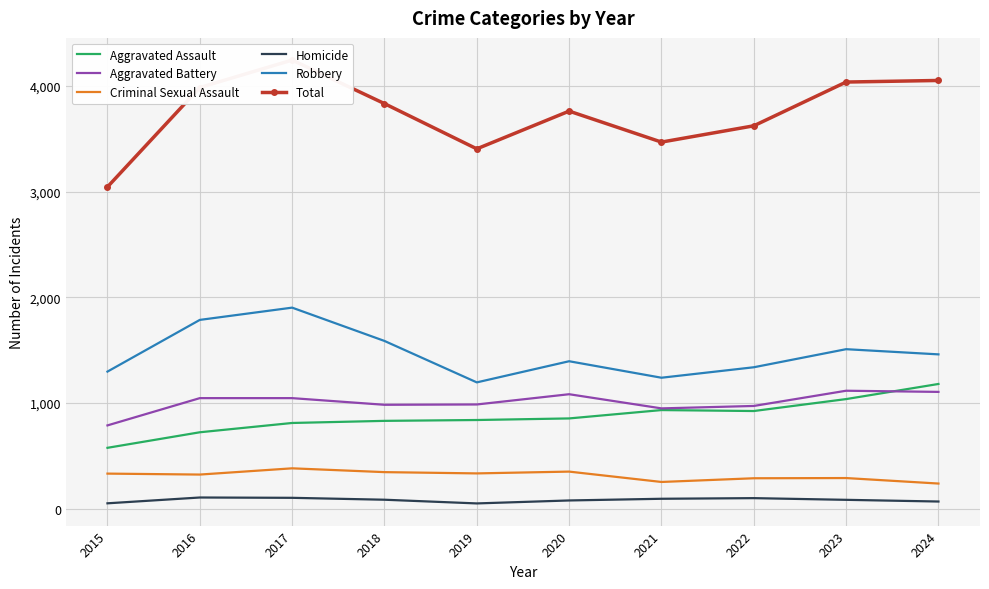

What is the difference between the highest and lowest values at 2017?

4141